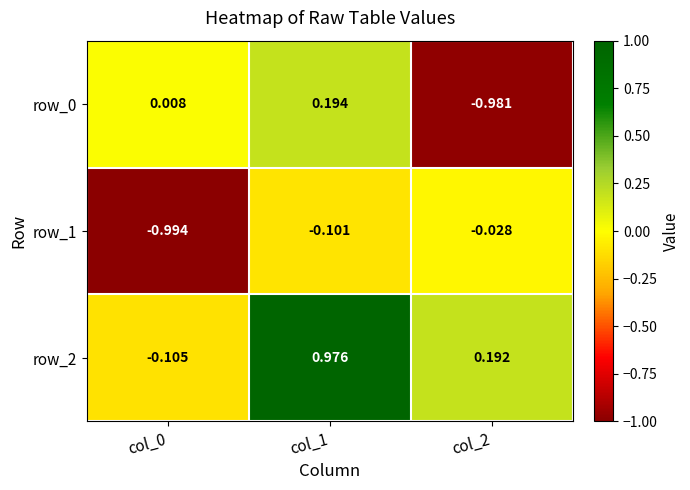

At which label does row_1 reach its peak?

col_2